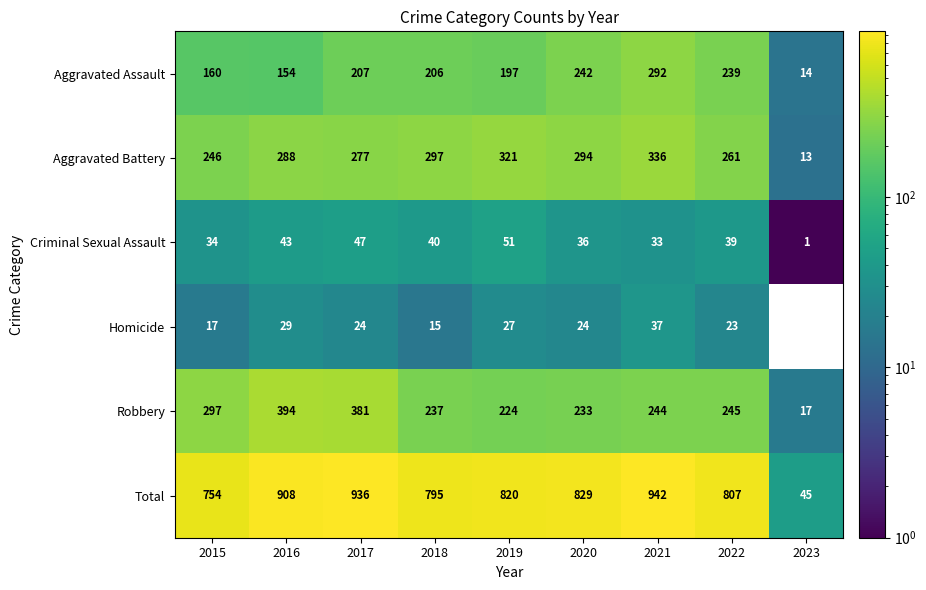

True or false: Homicide has a value of 7.9 at 2018.

False